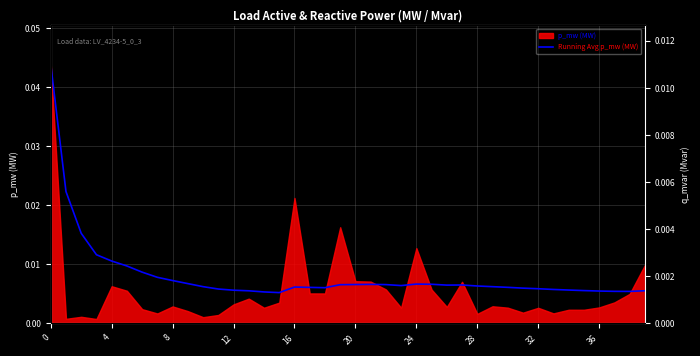

How many lines are shown in the chart?

1